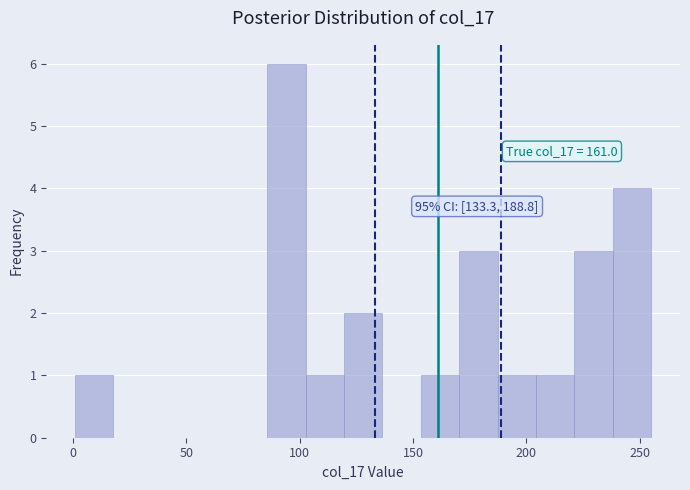

Read against the x-axis, roughly where is the centre of the tallest bar?

95